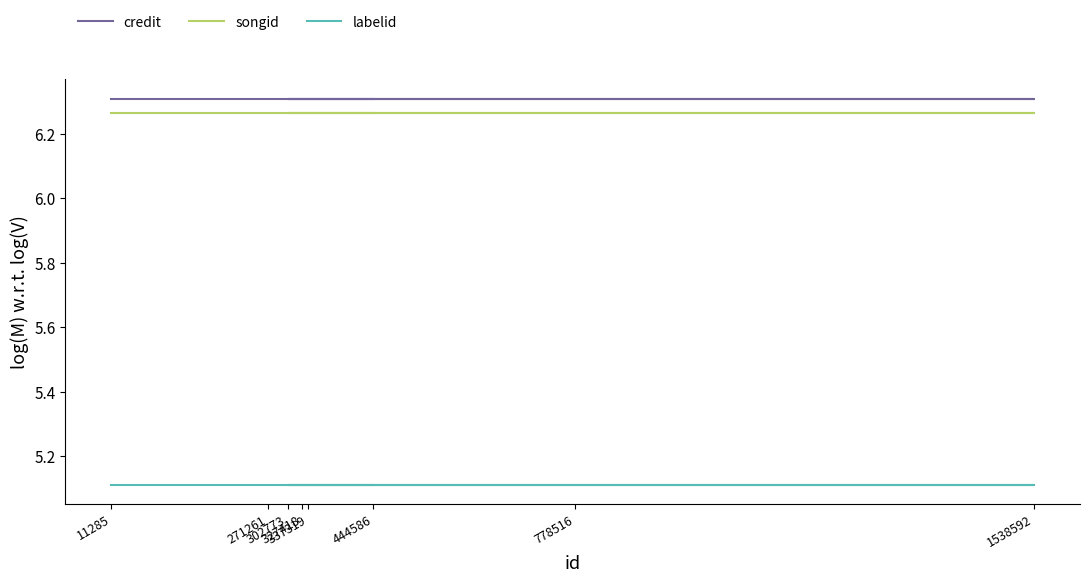

Which series has the widest spread of values?

credit